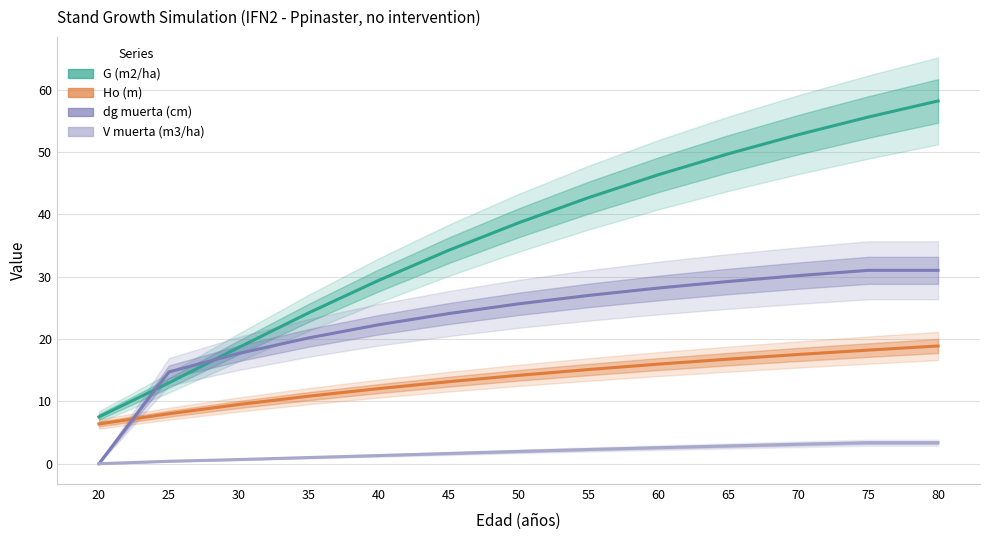

What is the minimum value for G (m2/ha)?

7.5